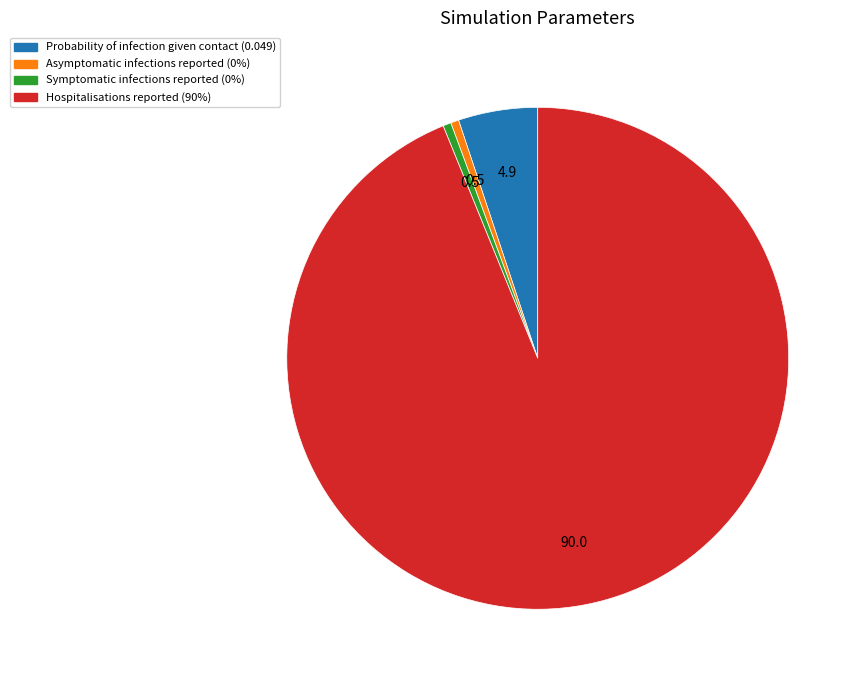

Is the sum of Symptomatic infections reported (0%) and Hospitalisations reported (90%) greater than half?

Yes